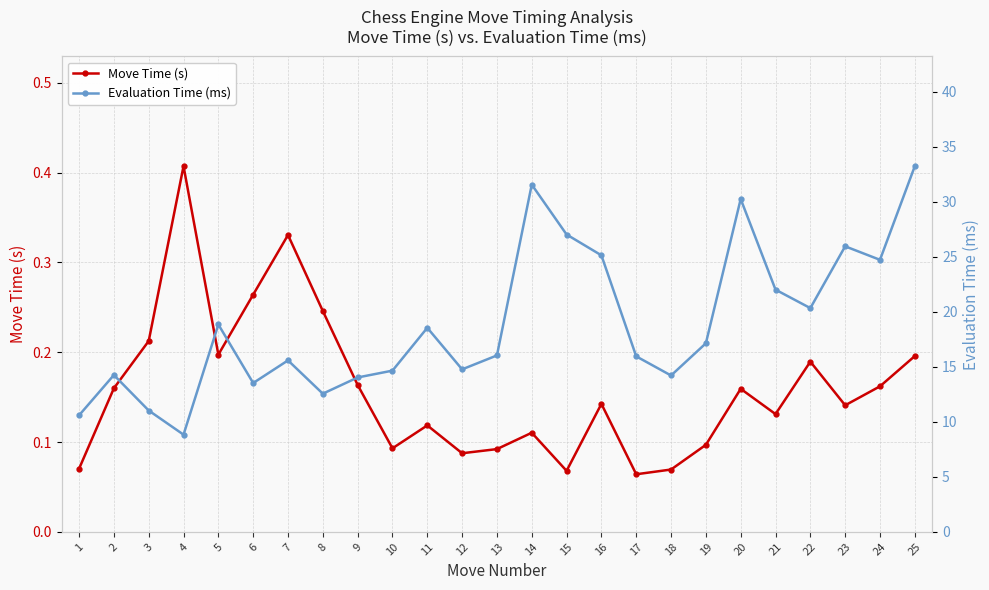

What is the spread (max minus min) of values at 3?

10.8